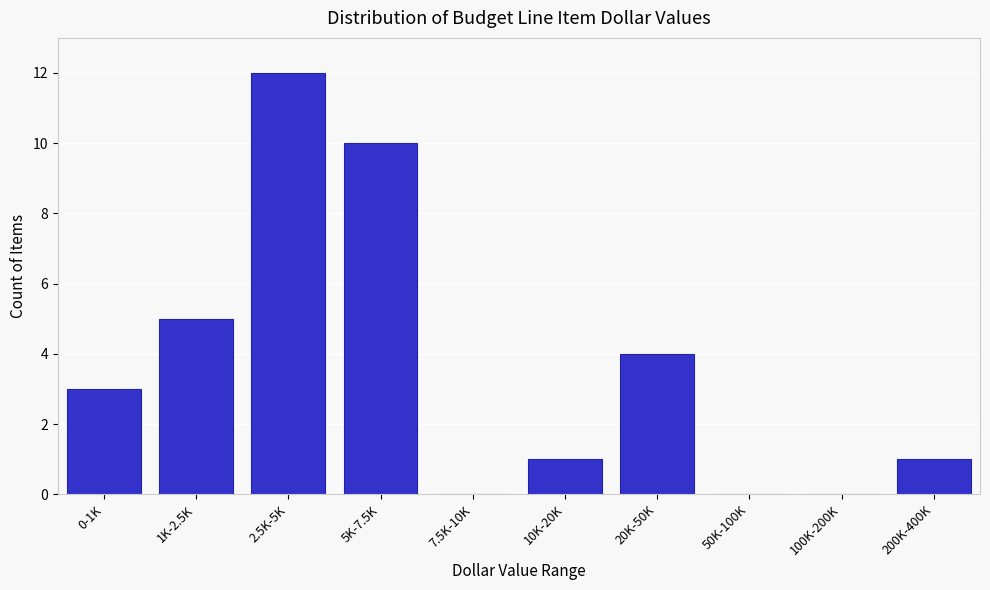

Reading right to left, what are all the values shown in this chart?

200K-400K=1	100K-200K=0	50K-100K=0	20K-50K=4	10K-20K=1	7.5K-10K=0	5K-7.5K=10	2.5K-5K=12	1K-2.5K=5	0-1K=3